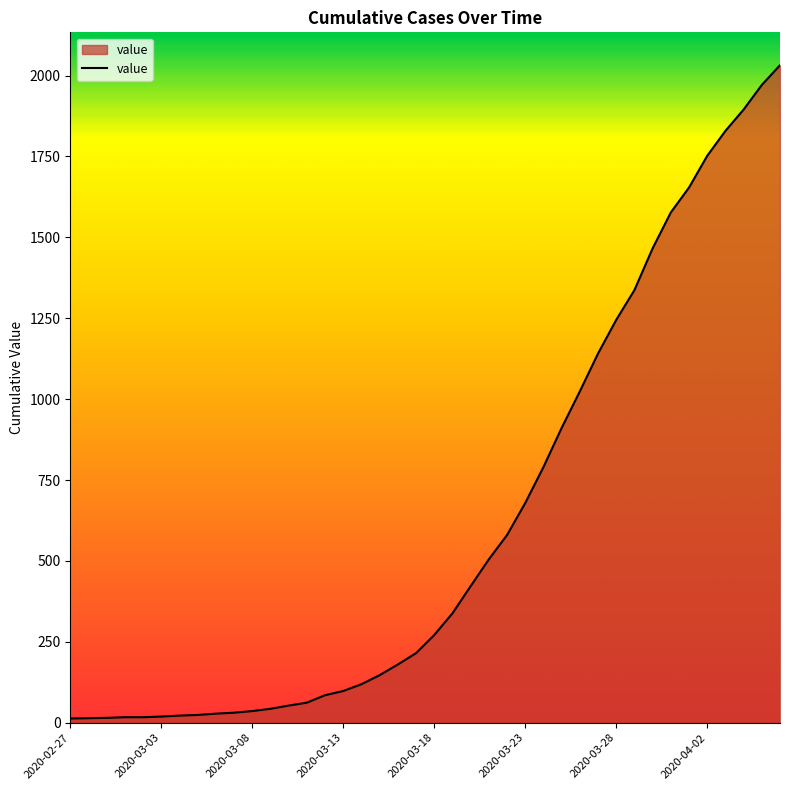

What is the difference between the maximum and second lowest values?

2018